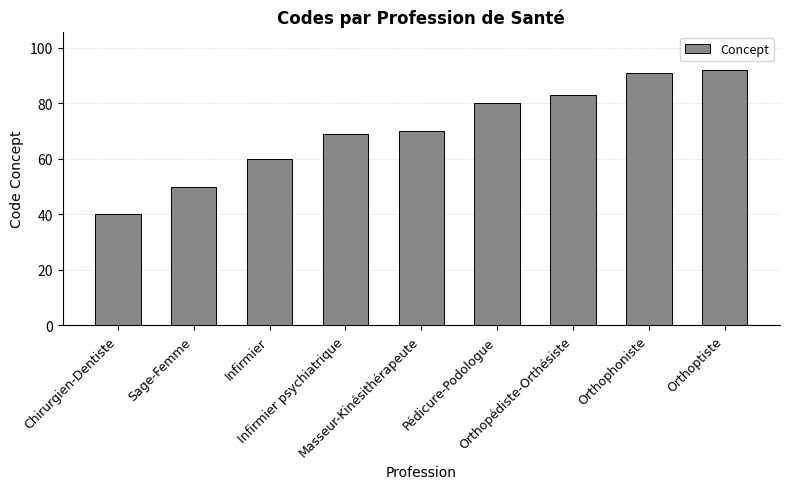

What position from the right is Orthopédiste-Orthésiste?

3